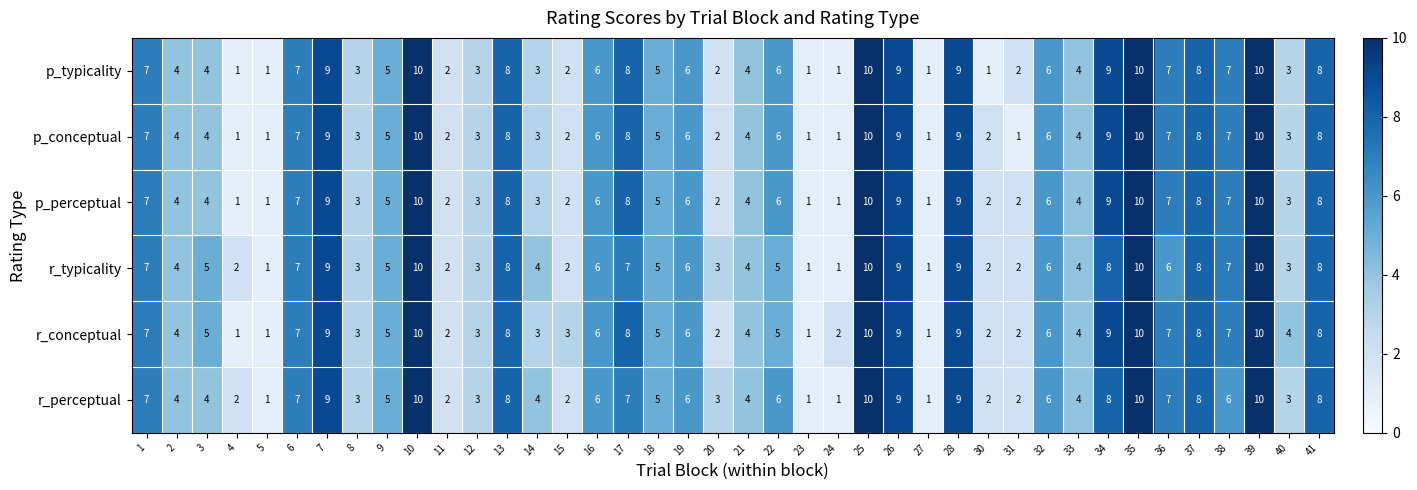

What is the greatest value displayed?

10